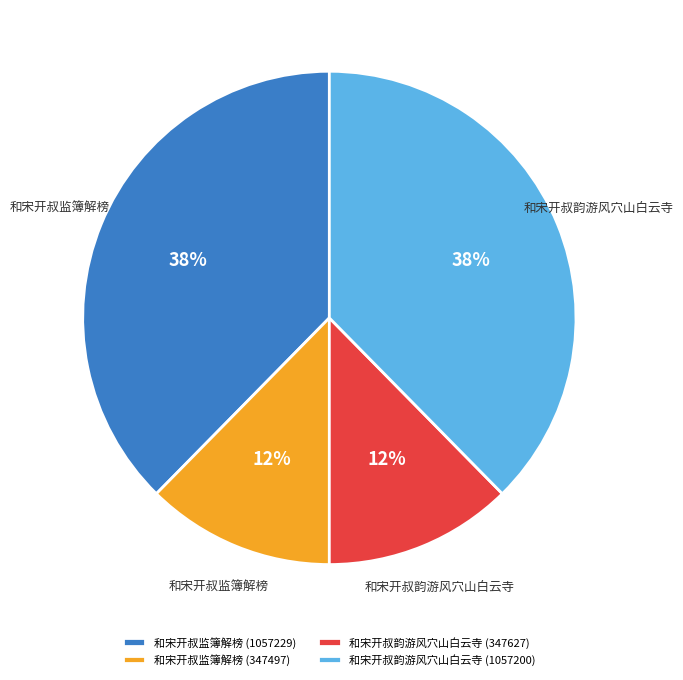

To the nearest percent, what percentage of the pie is 和宋开叔监簿解榜 (347497)?

12%